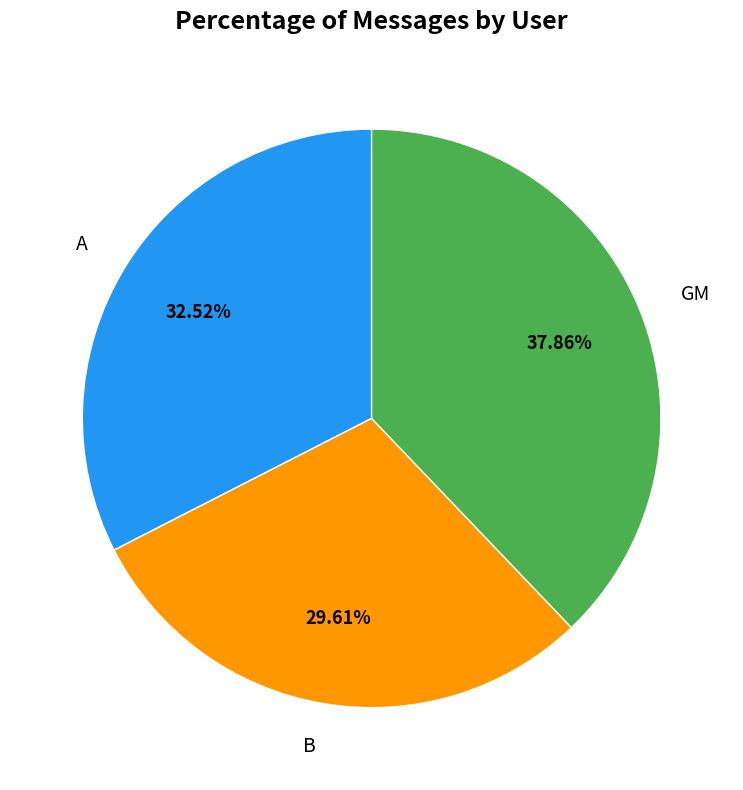

What is the total percentage of GM and B?

67.5%